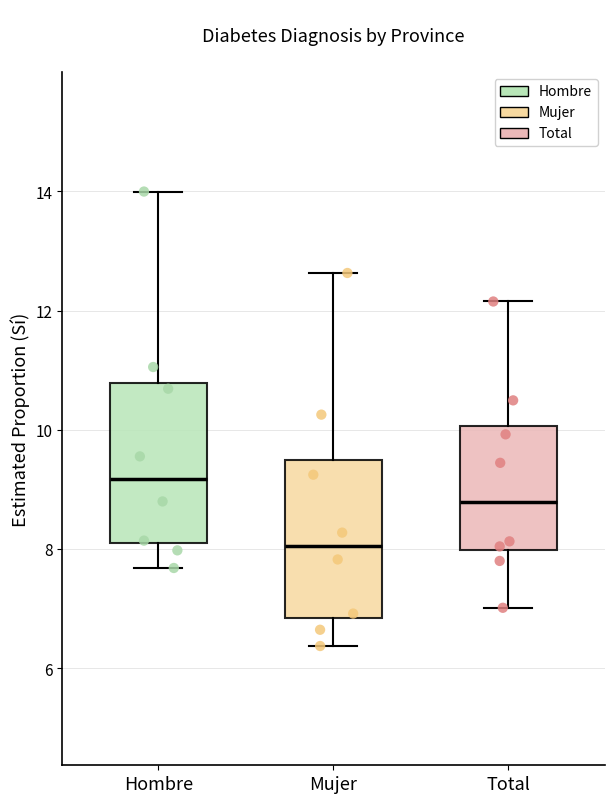

Reading left to right, read every box against the y-axis: the position of its median line, the range the box covers, and the ends of its whiskers. The values are not printed on the chart, so give them approximately, as read against the axis.

Hombre: median 9.2, box 8.2 to 10.8, whiskers 7.6 to 14.0
Mujer: median 8.0, box 6.8 to 9.4, whiskers 6.4 to 12.6
Total: median 8.8, box 8.0 to 10.0, whiskers 7.0 to 12.2